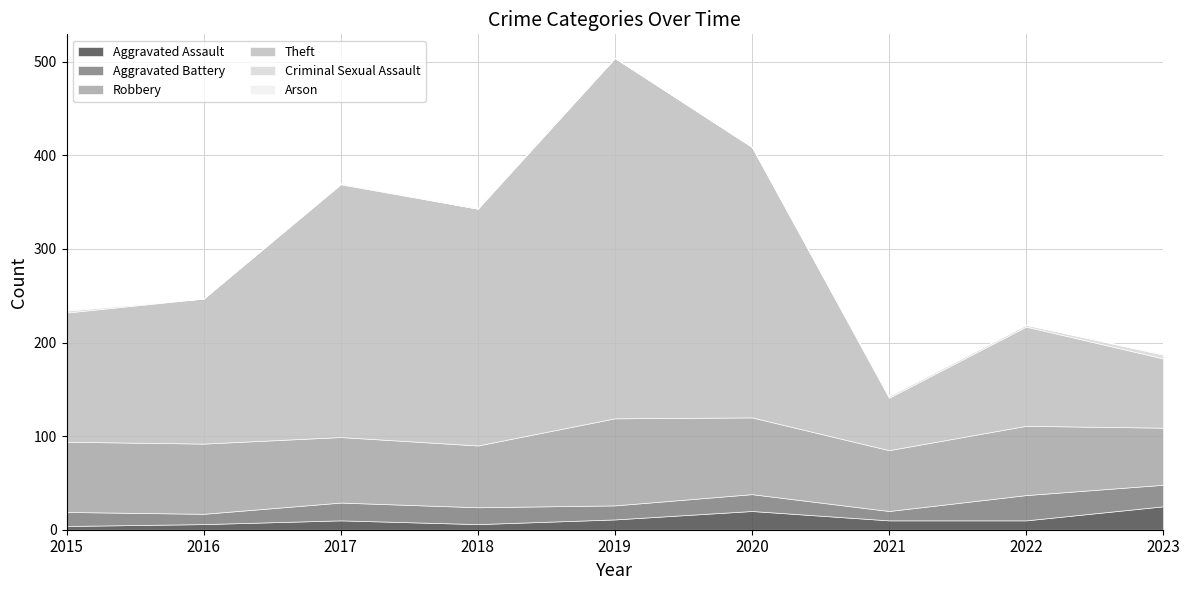

How many lines are shown in the chart?

6